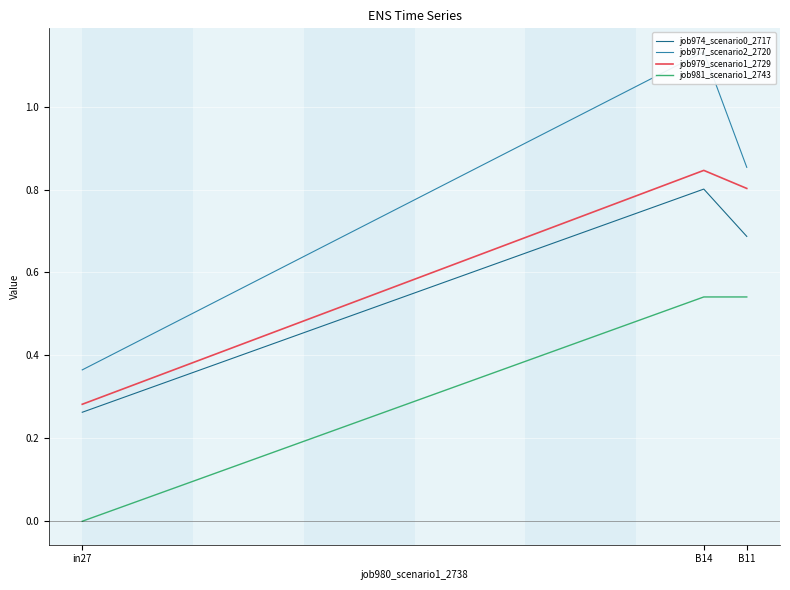

What is the total value across all series at in27?

0.9